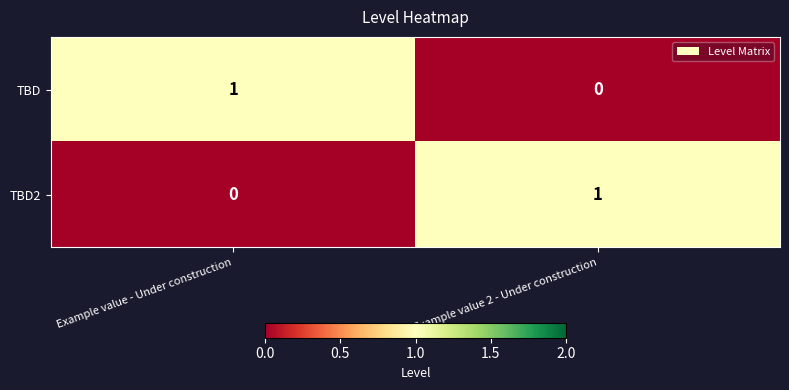

Which category has the lowest value in the TBD series?

Example value 2 - Under construction